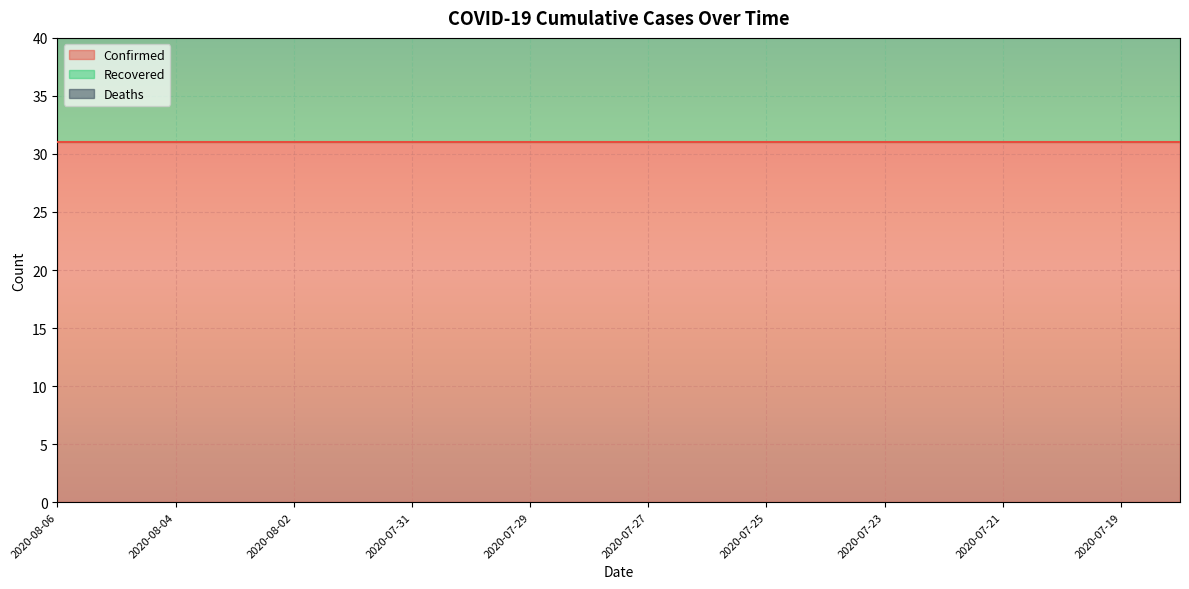

How many series are shown in this chart?

3